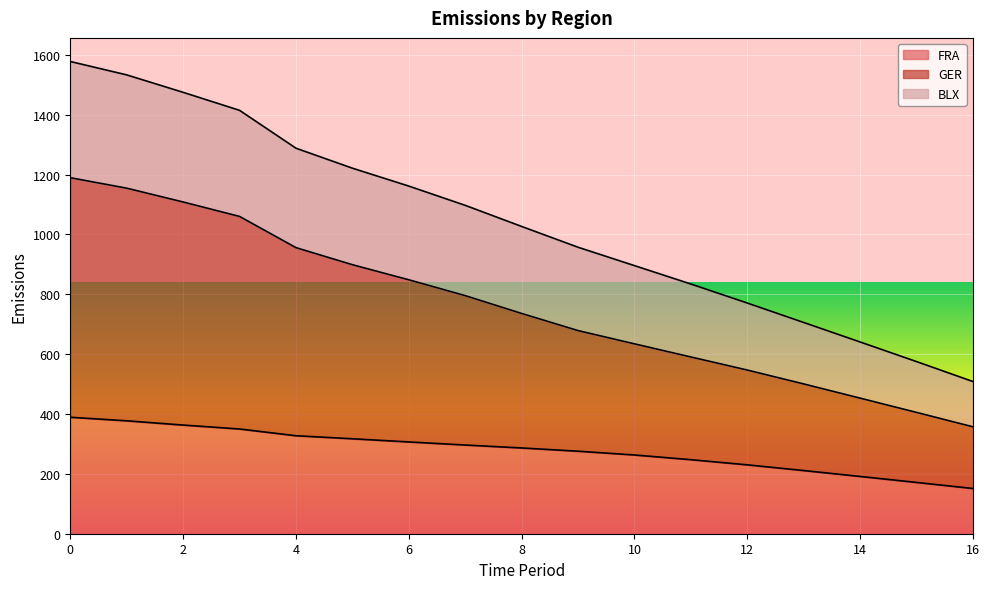

What is the value of the FRA point at the 13th from the left?

230.2